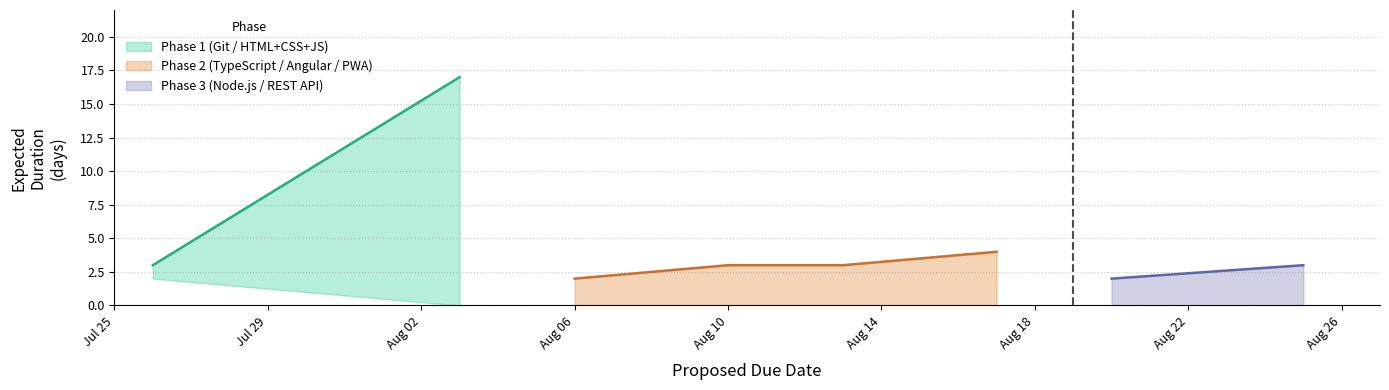

At which label is the value closest to 9?

2021-08-17